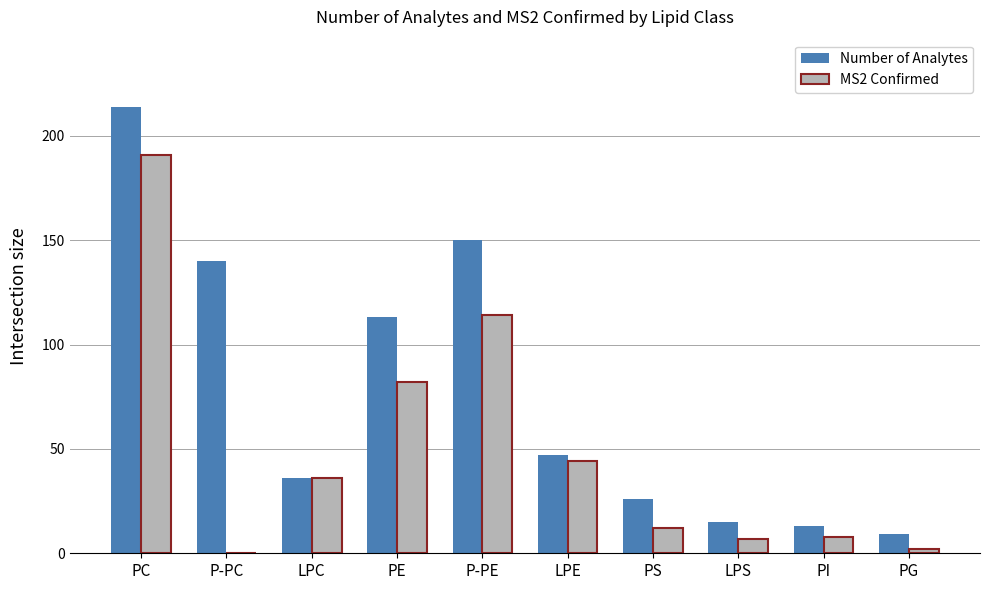

How many groups of bars are there?

10